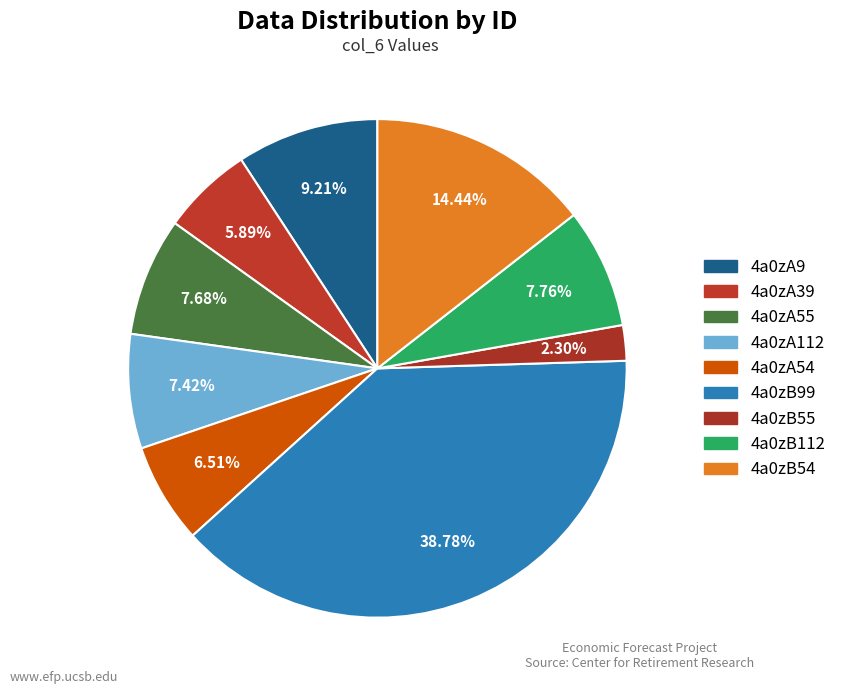

Count the number of slices in the pie.

9